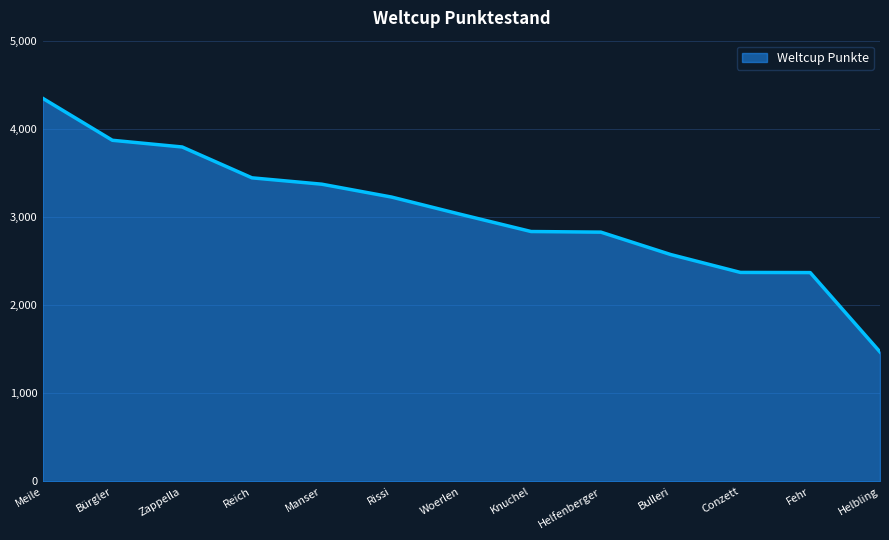

What is the greatest value displayed?

4347